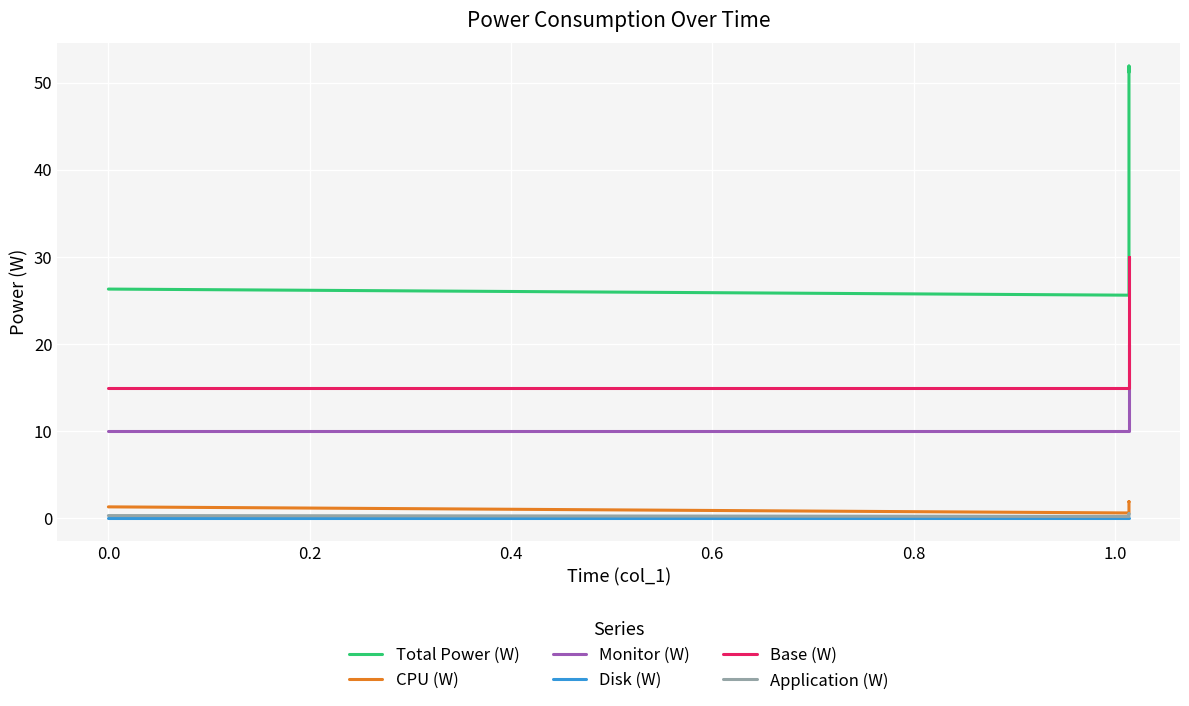

Which has a higher value, 0.4 or 0.2?

0.2